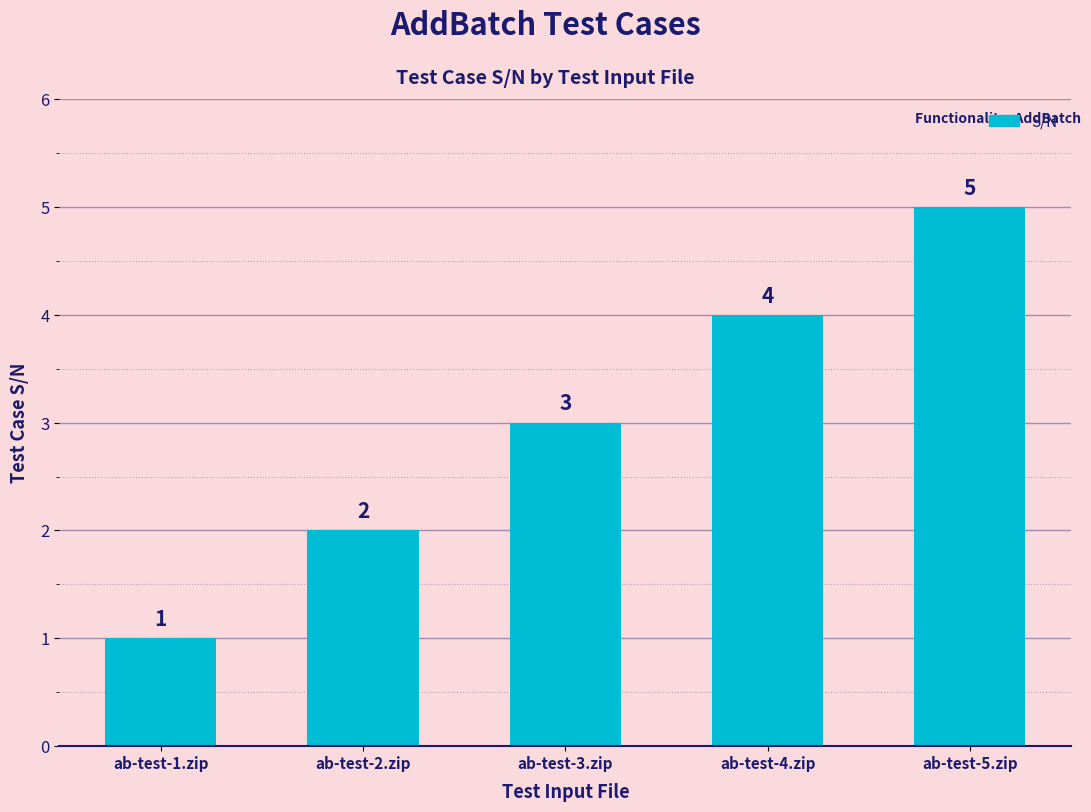

Which label corresponds to the smallest value in the chart?

ab-test-1.zip